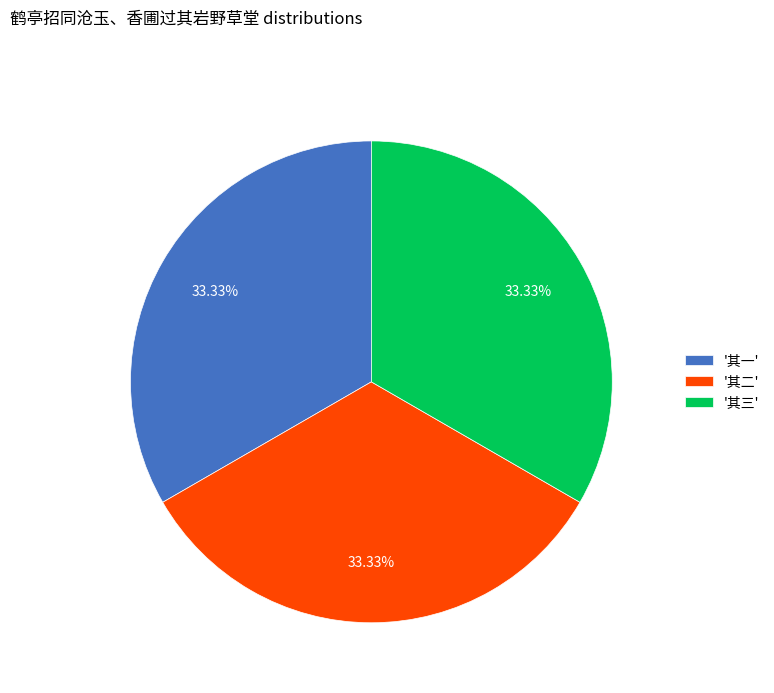

Is '其三' the majority of the pie?

No